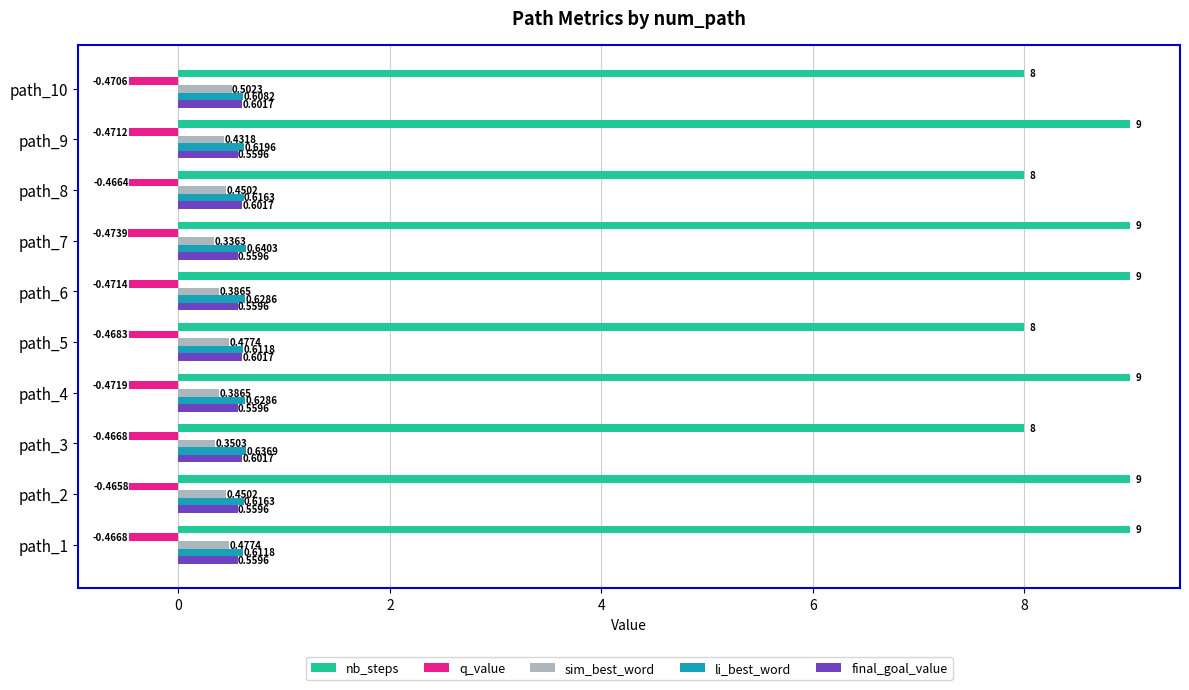

Is the value of q_value at path_1 greater than the value of final_goal_value at path_8?

No